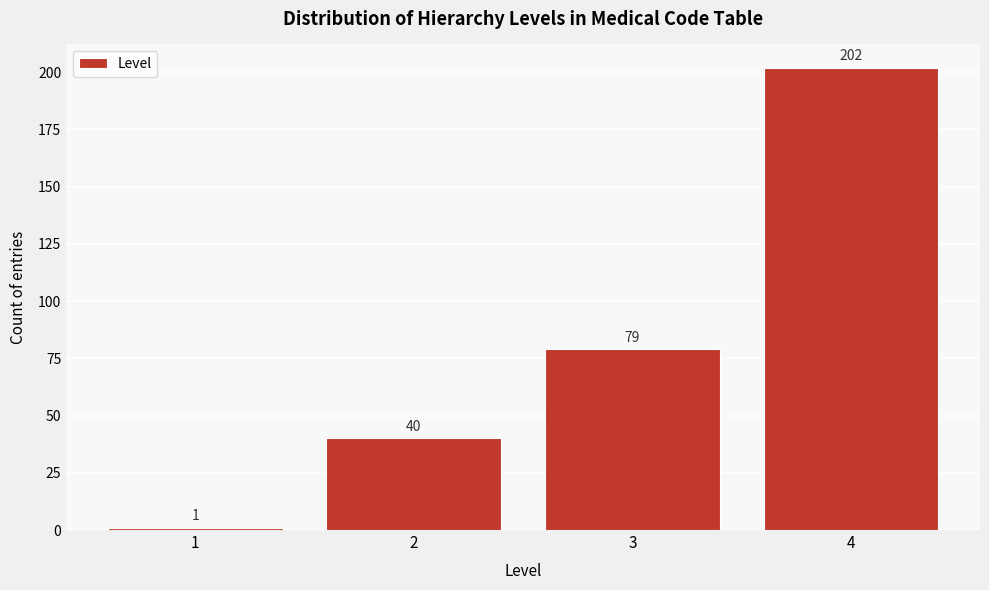

Reading right to left, extract all data points from this chart.

4=202	3=79	2=40	1=1